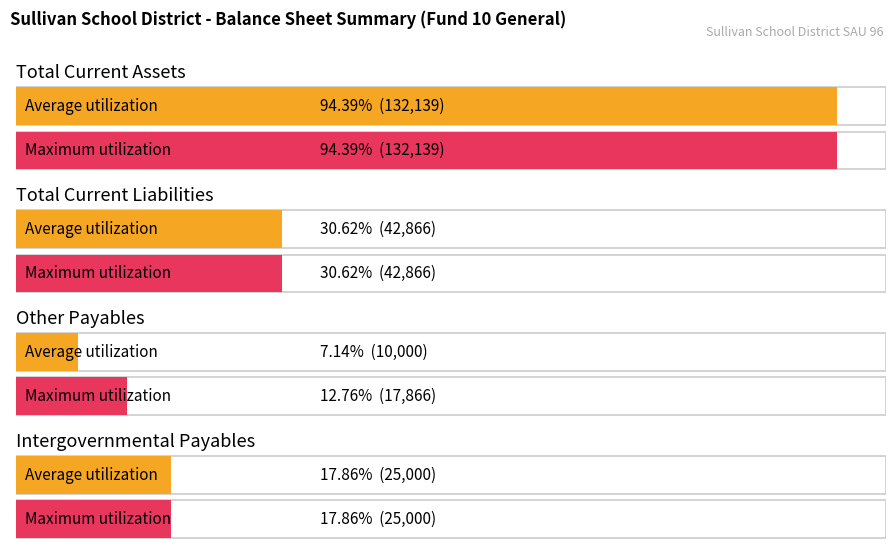

What are all the series names shown in the legend?

Average utilization, Maximum utilization